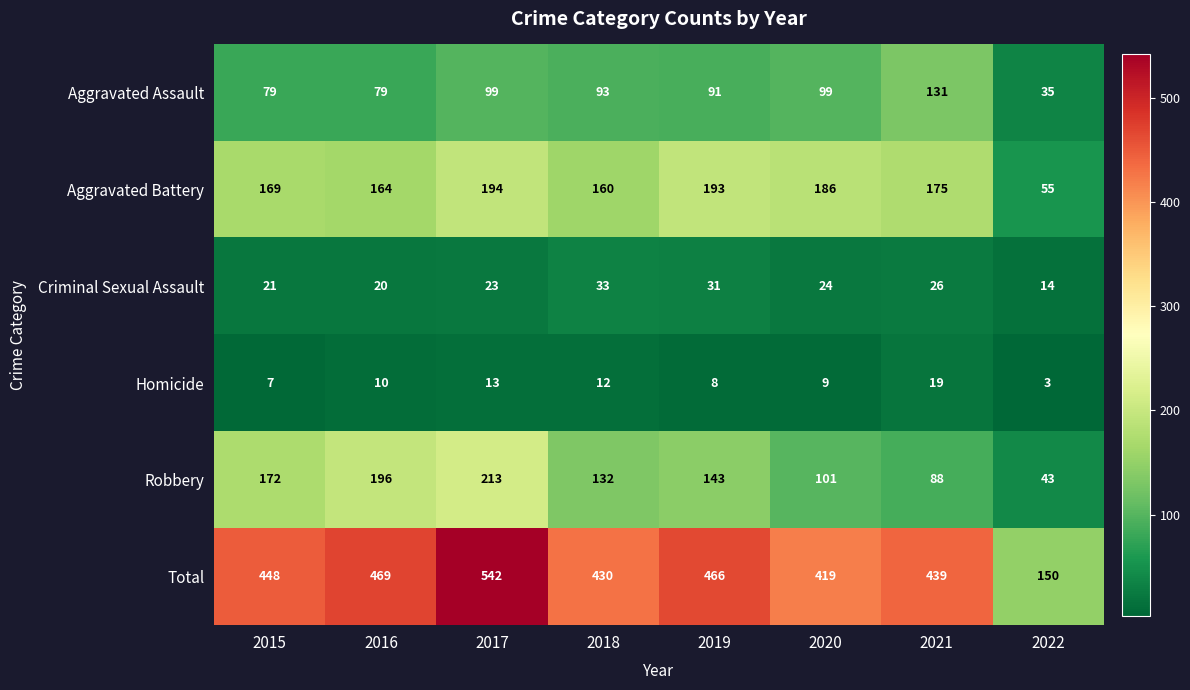

Rank the categories by Criminal Sexual Assault value from lowest to highest.

2022, 2016, 2015, 2017, 2020, 2021, 2019, 2018